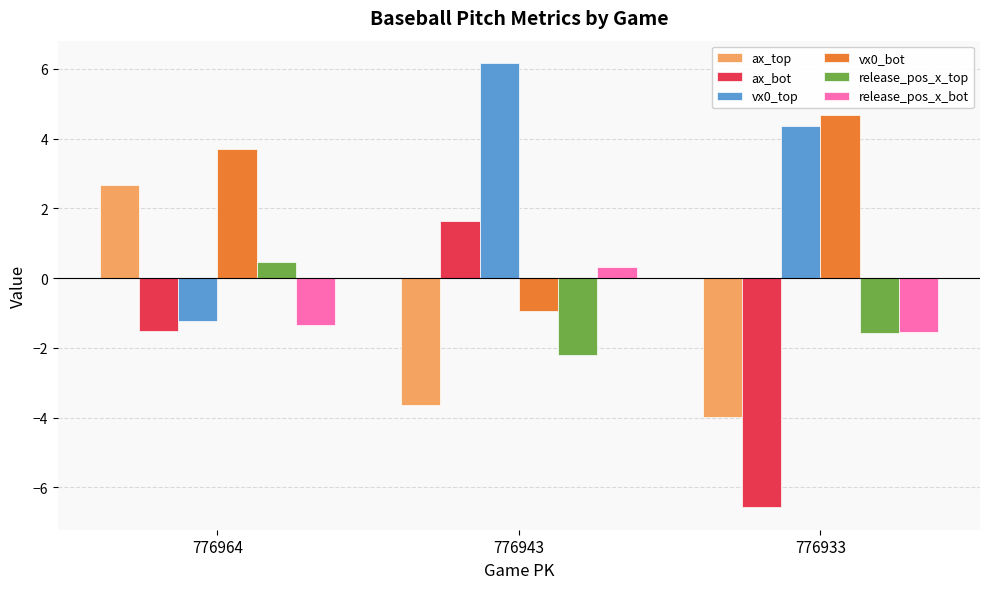

Rank the categories by ax_top value from lowest to highest.

776933, 776943, 776964